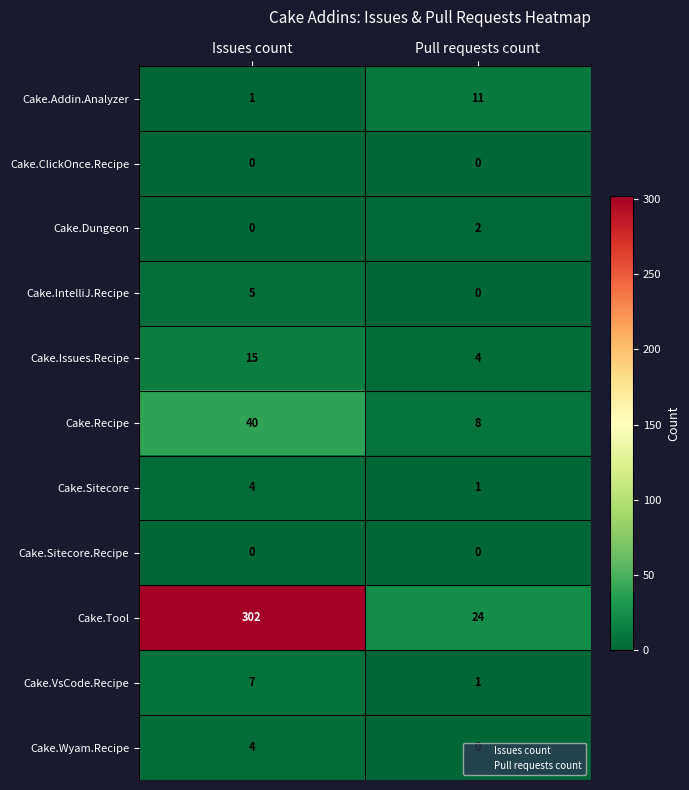

At which label does Cake.Sitecore reach its minimum?

Pull requests count